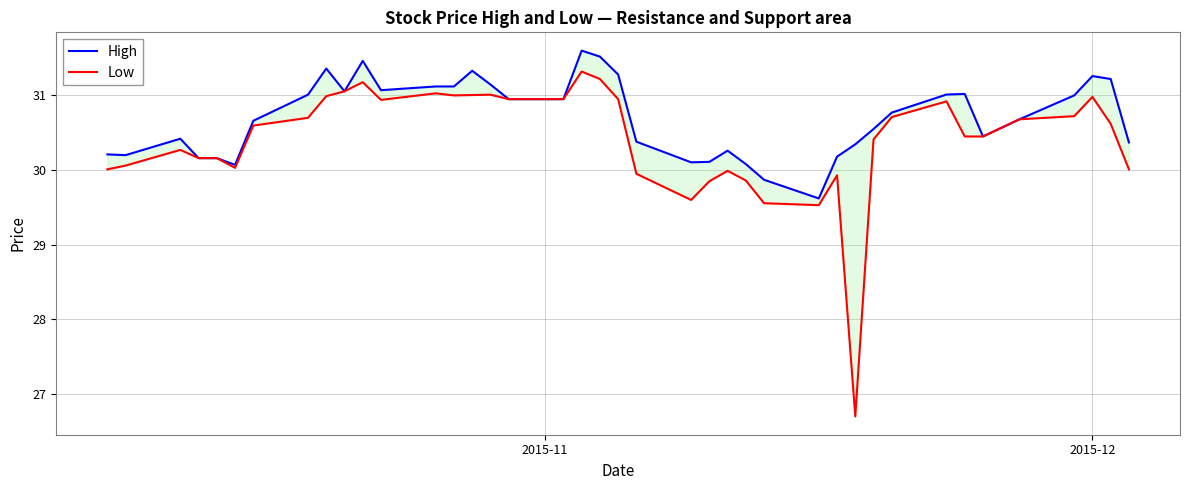

Is the value of Low at 25 greater than the value of High at 3?

No